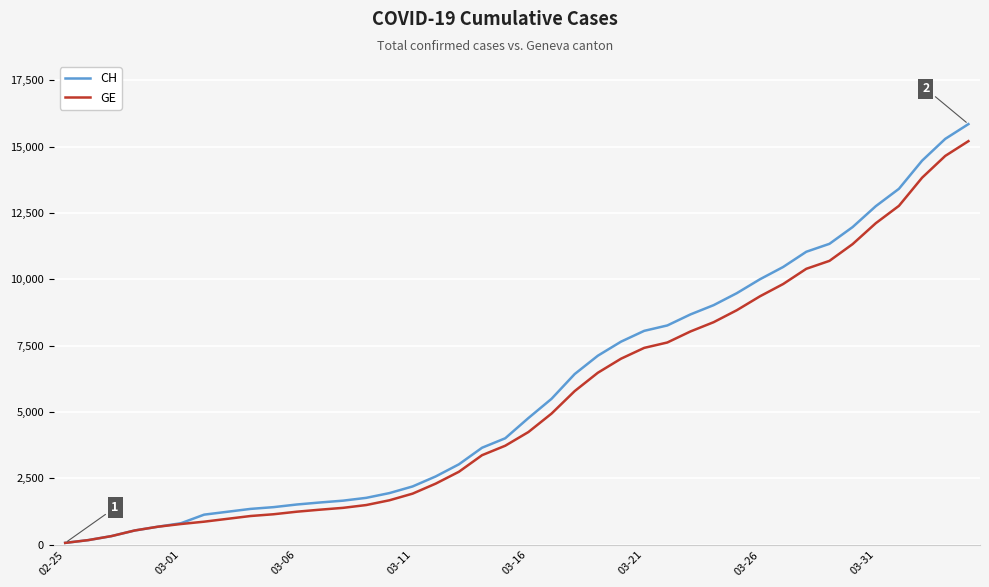

Which series has the largest range (max minus min)?

CH